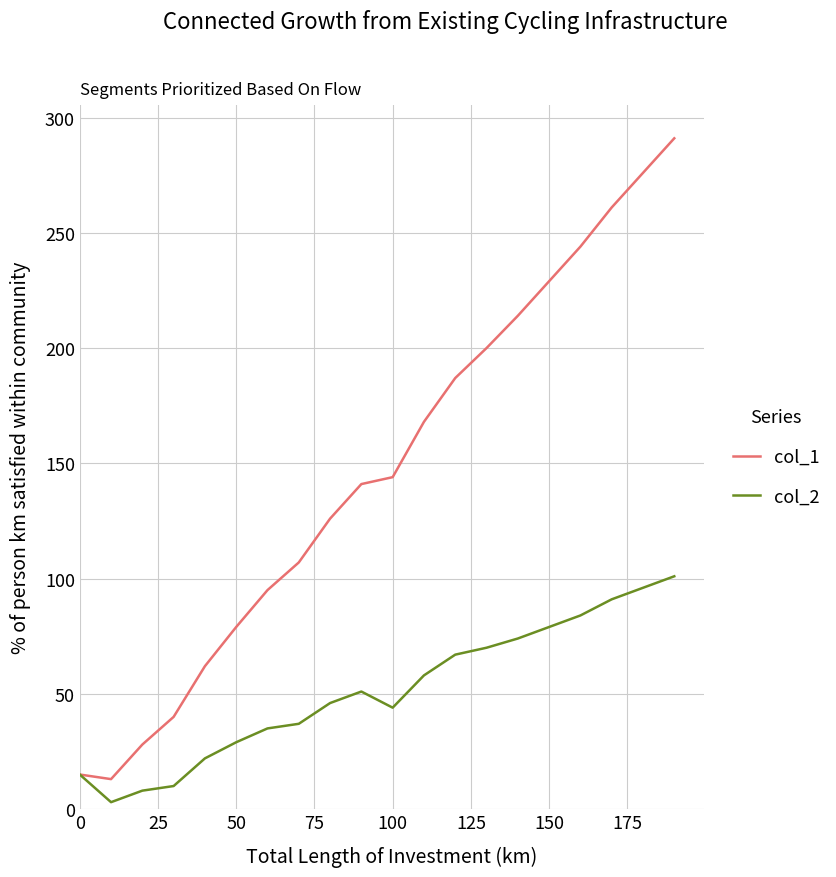

Which series has the largest total across all categories?

col_1